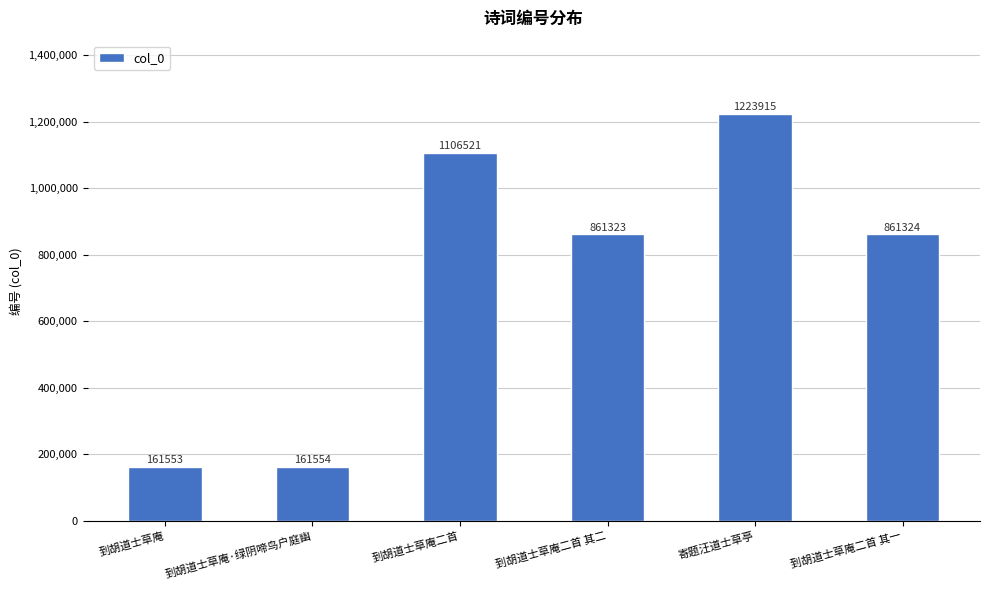

What is the maximum value shown in the chart?

1223915